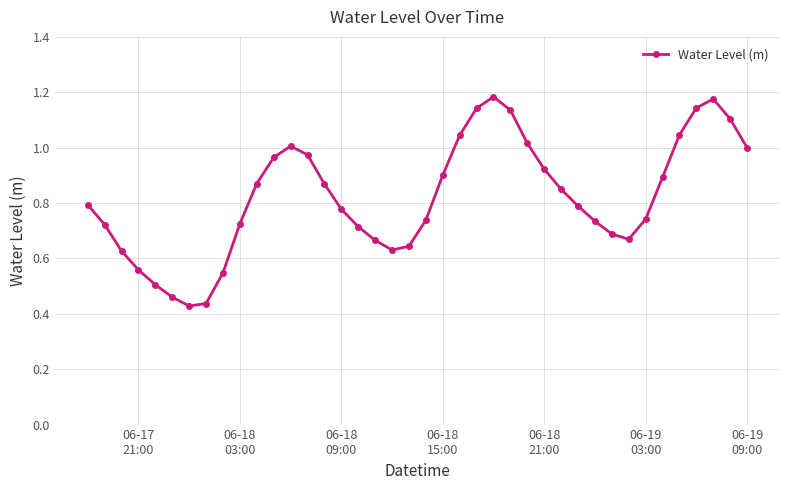

True or false: the data has more than 2 interior local peaks.

True